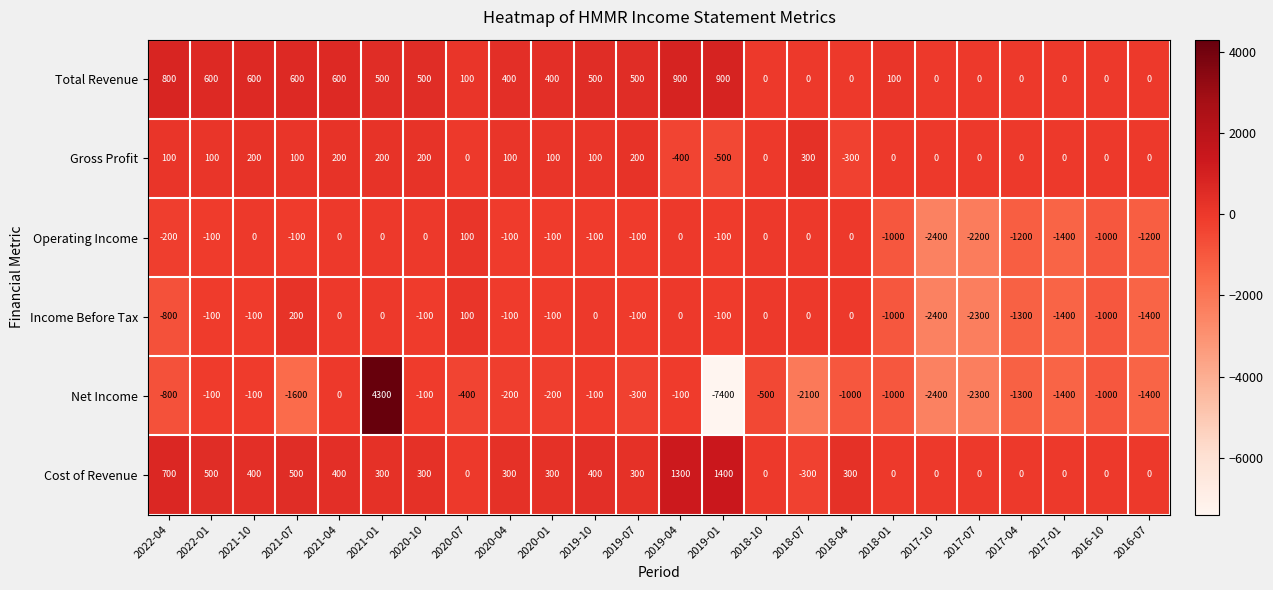

Is it true that Gross Profit equals -554 at 2017-01?

False